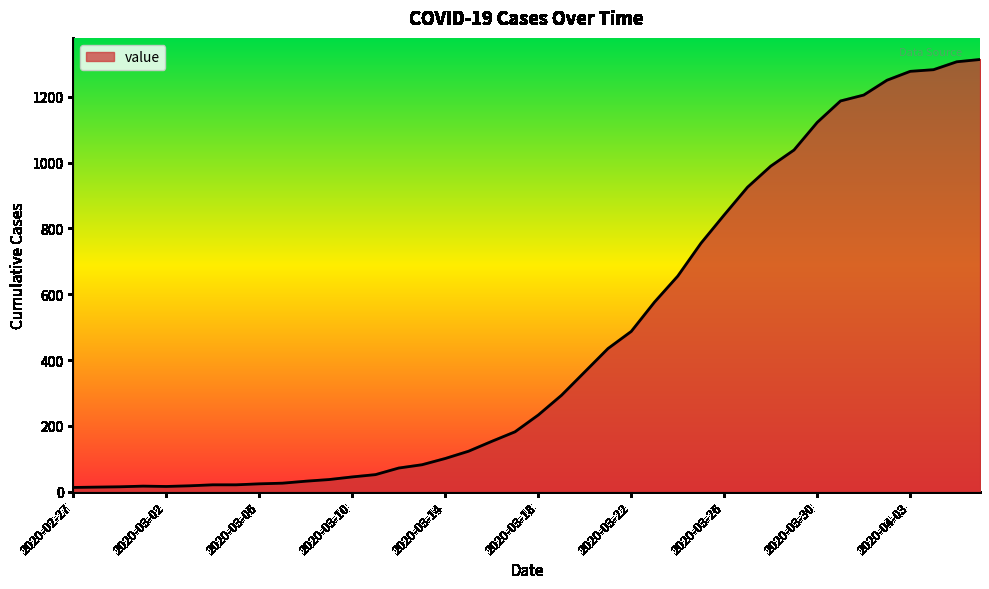

What is the difference between the maximum and minimum values?

1300